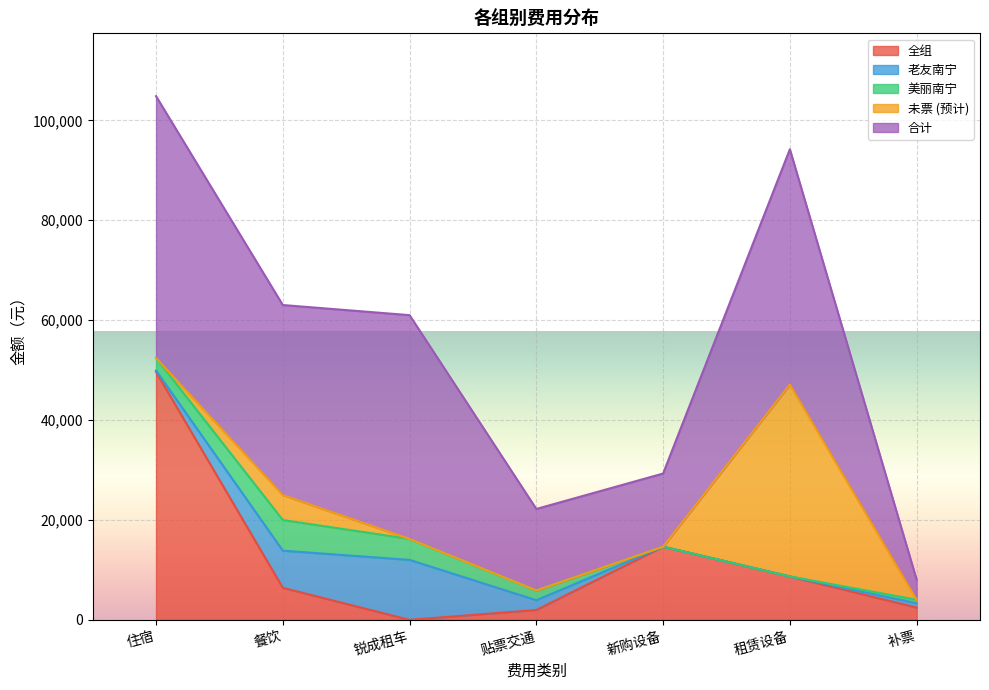

What is the difference between the highest and lowest values at 贴票交通?

16314.7